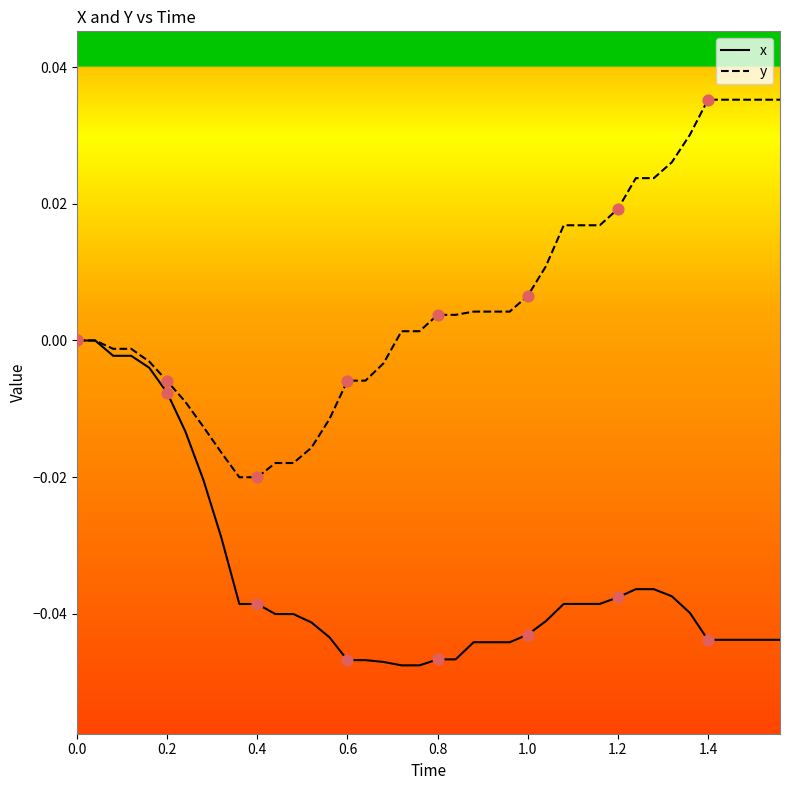

Which series has the largest total across all categories?

y